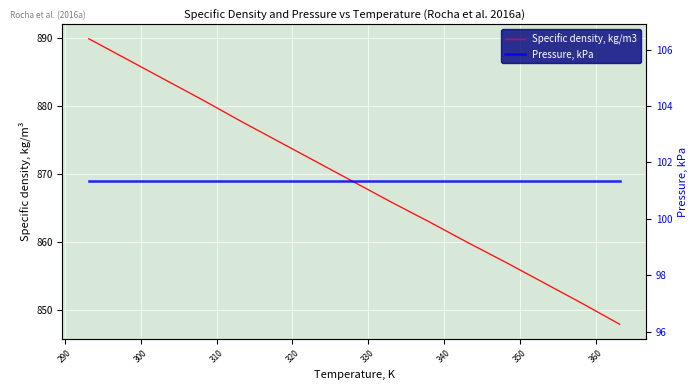

What are all the series names shown in the legend?

Specific density, kg/m3, Pressure, kPa